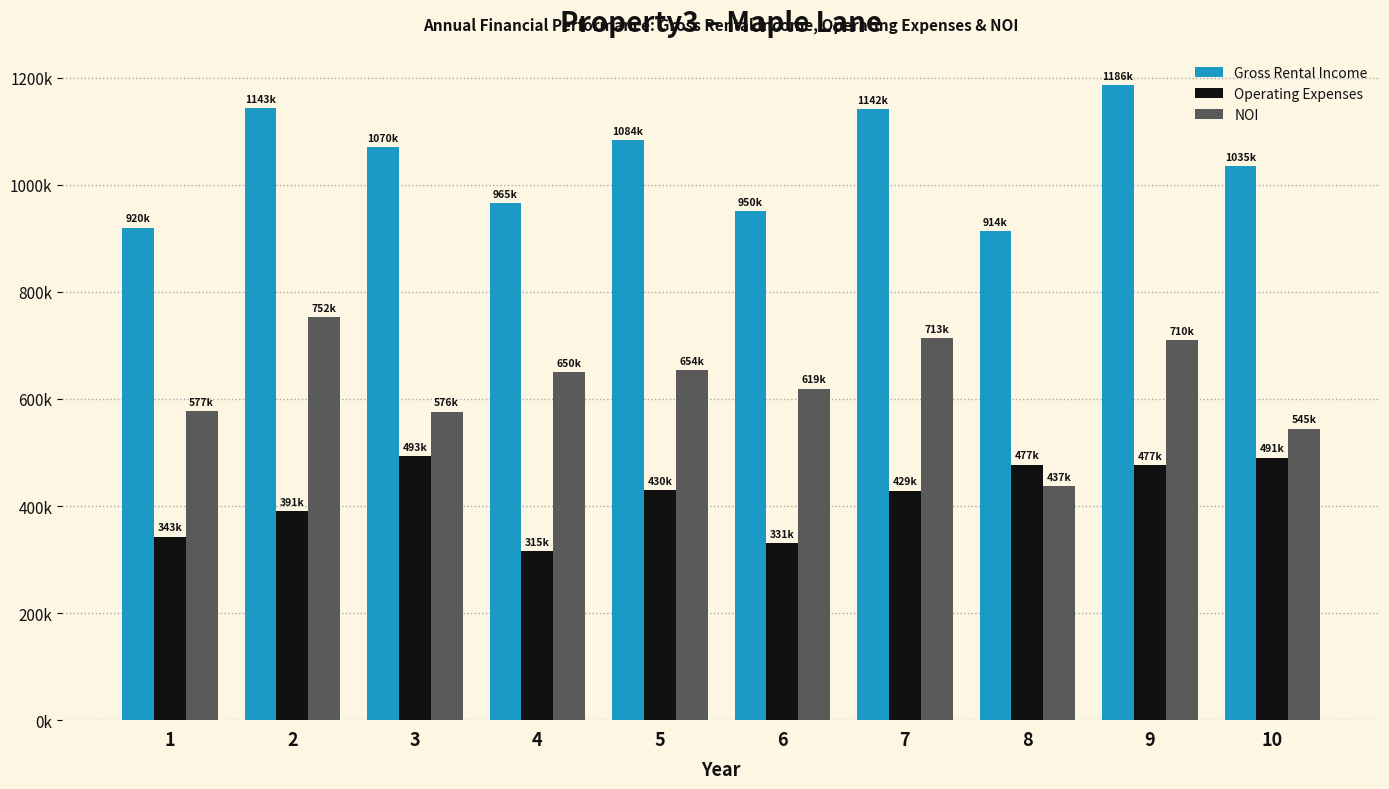

What is the maximum value shown in the chart?

1186429